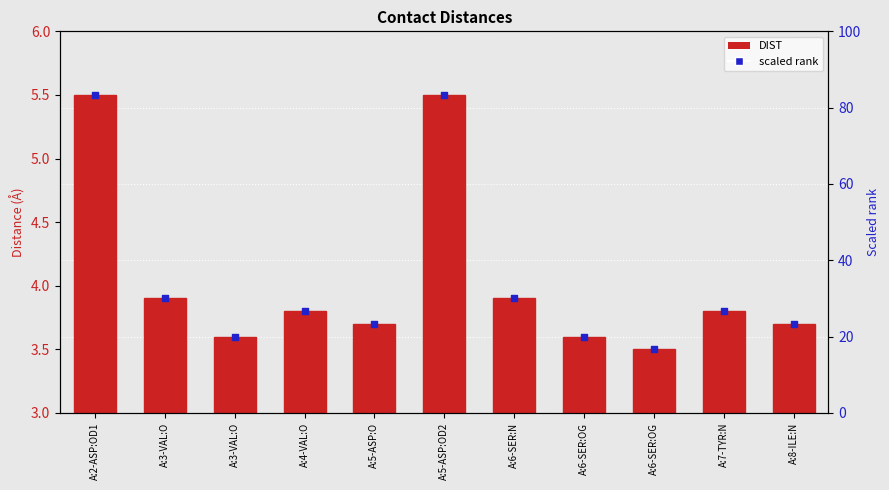

What is the total value across all series at A:3-VAL:O?

33.9